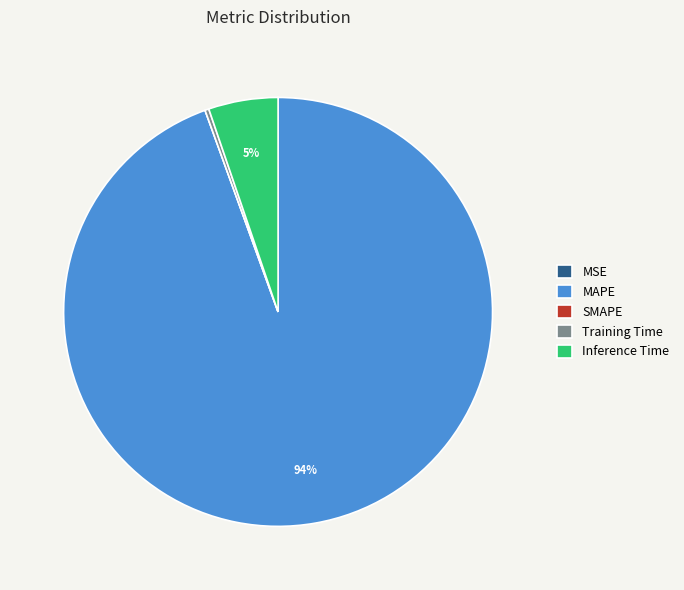

Which has a higher value, MAPE or Inference Time?

MAPE